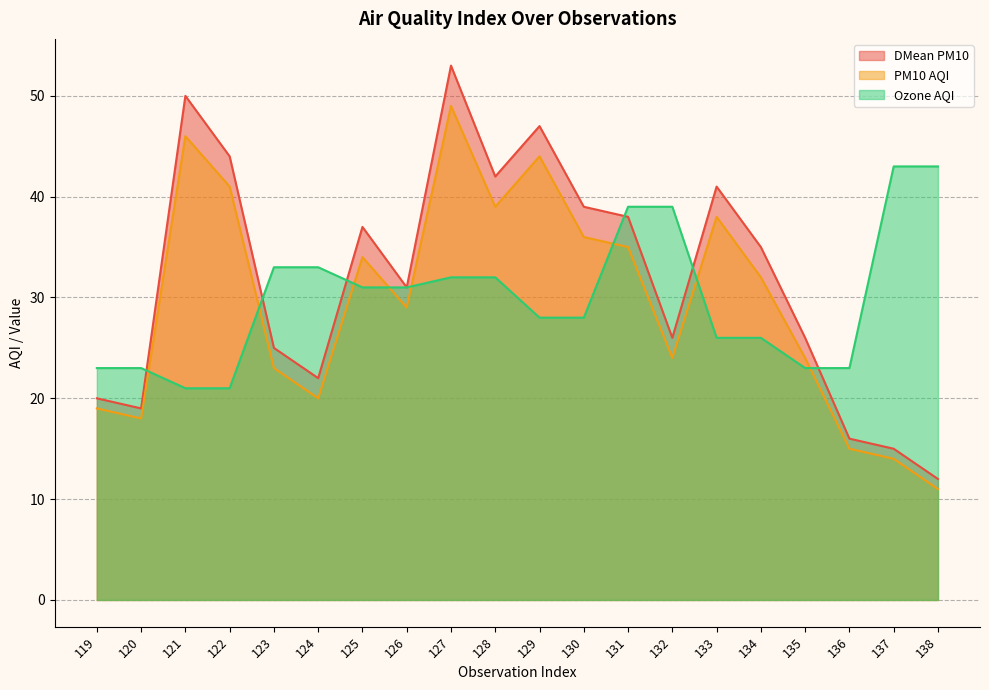

List the series in order of their peak value, highest first.

DMean PM10, PM10 AQI, Ozone AQI